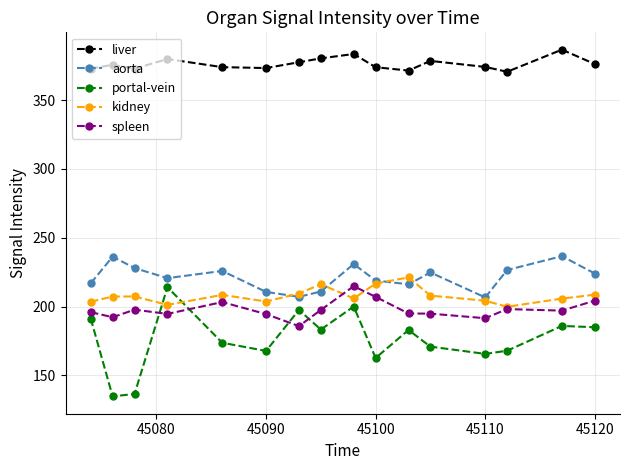

What is the maximum value shown in the chart?

386.6